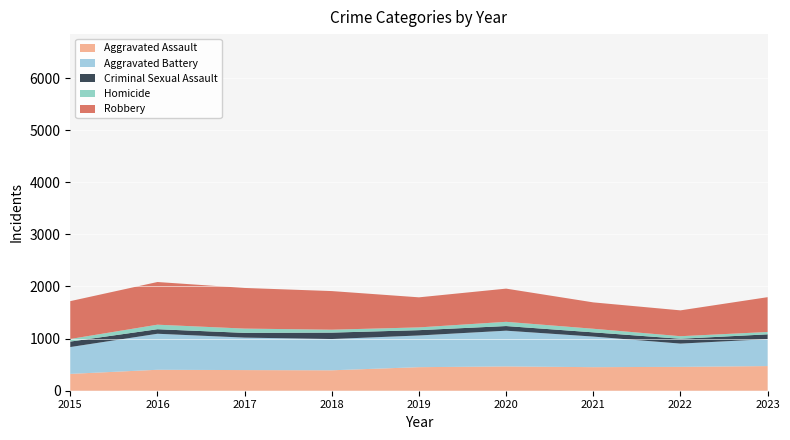

Reading left to right, transcribe all the data shown in this chart.

Aggravated Assault: 323	402	396	392	452	466	452	458	473
Aggravated Battery: 515	691	623	600	608	686	587	446	517
Criminal Sexual Assault: 105	87	91	123	102	89	81	93	92
Homicide: 50	87	82	56	53	81	69	49	45
Robbery: 726	819	780	741	577	637	506	496	668